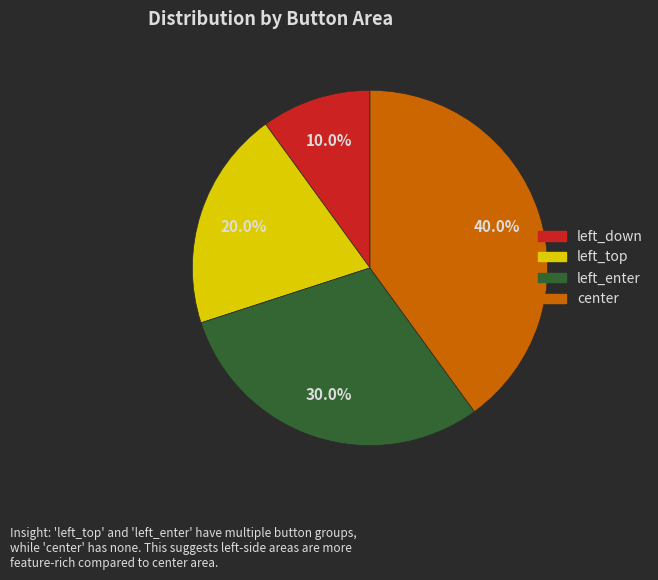

To the nearest percent, what percentage of the pie is left_top?

20%